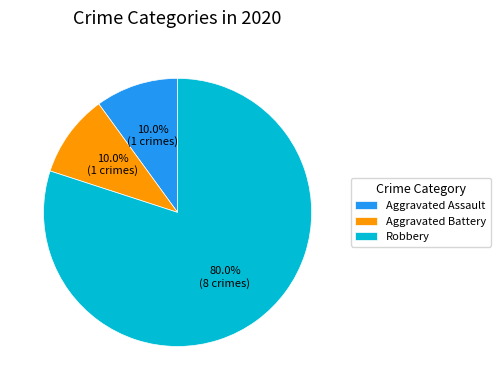

How many segments does this pie chart have?

3